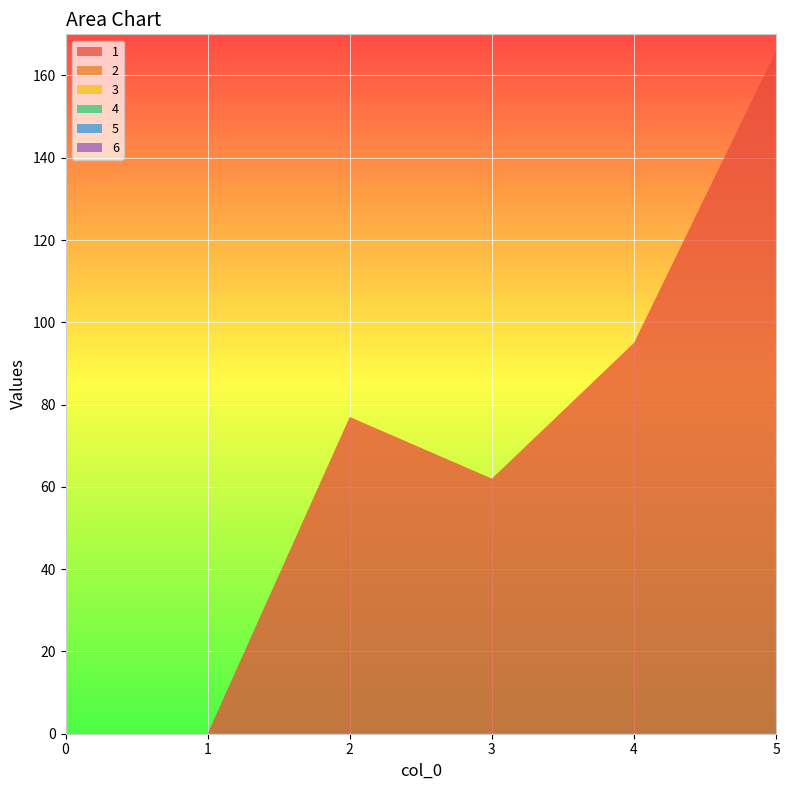

Reading left to right, what are all the values shown in this chart?

1: 0=0	1=0	2=77	3=62	4=95	5=166
2: 0=0	1=0	2=0	3=0	4=0	5=0
3: 0=0	1=0	2=0	3=0	4=0	5=0
4: 0=0	1=0	2=0	3=0	4=0	5=0
5: 0=0	1=0	2=0	3=0	4=0	5=0
6: 0=0	1=0	2=0	3=0	4=0	5=0